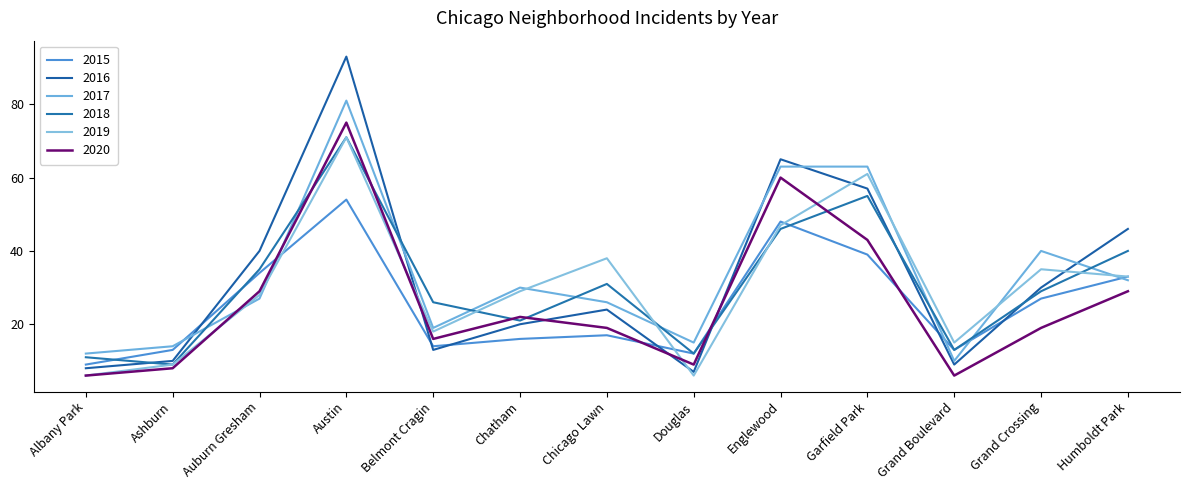

The 2015 series shows 34 at Auburn Gresham. True or false?

True